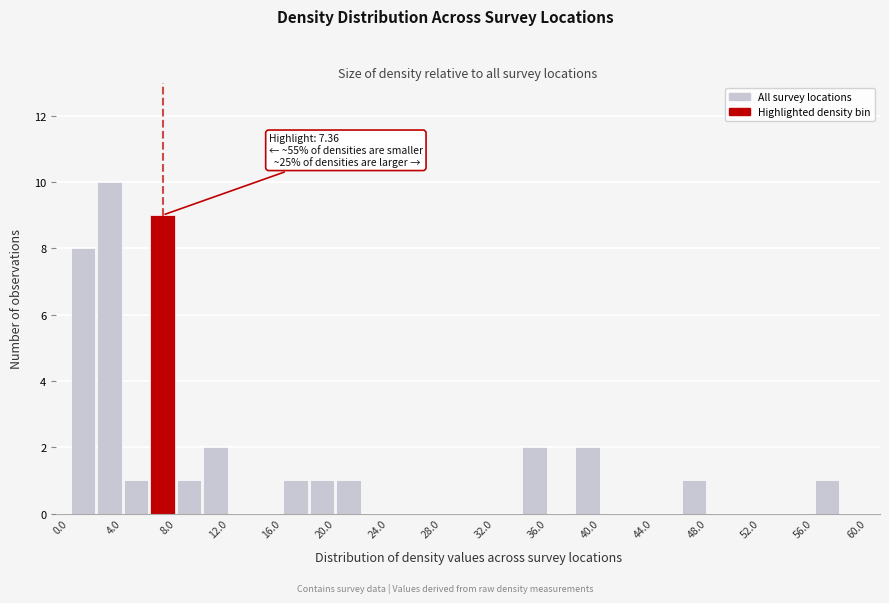

Over which range of the x-axis is the bar tallest?

2 to 4